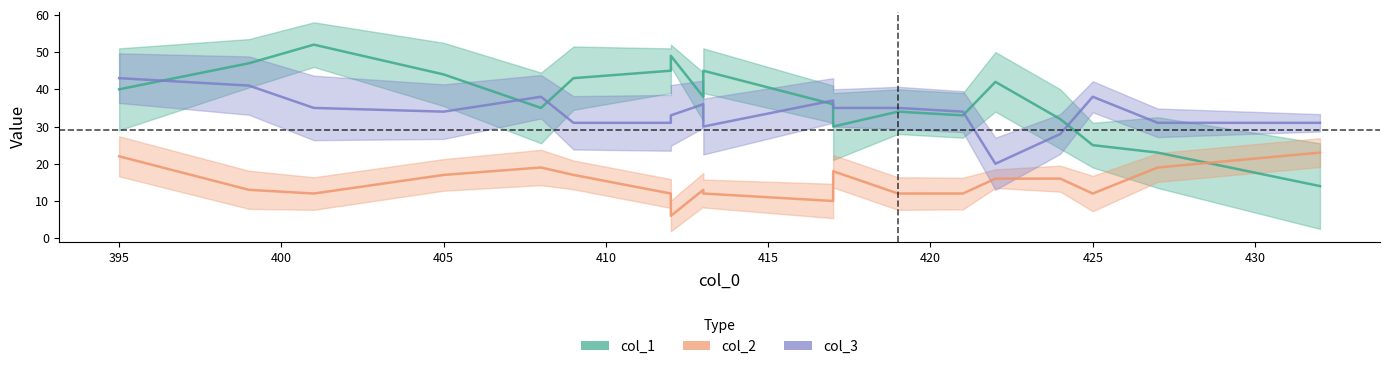

At 401, list the series in order from largest to smallest.

col_1, col_3, col_2